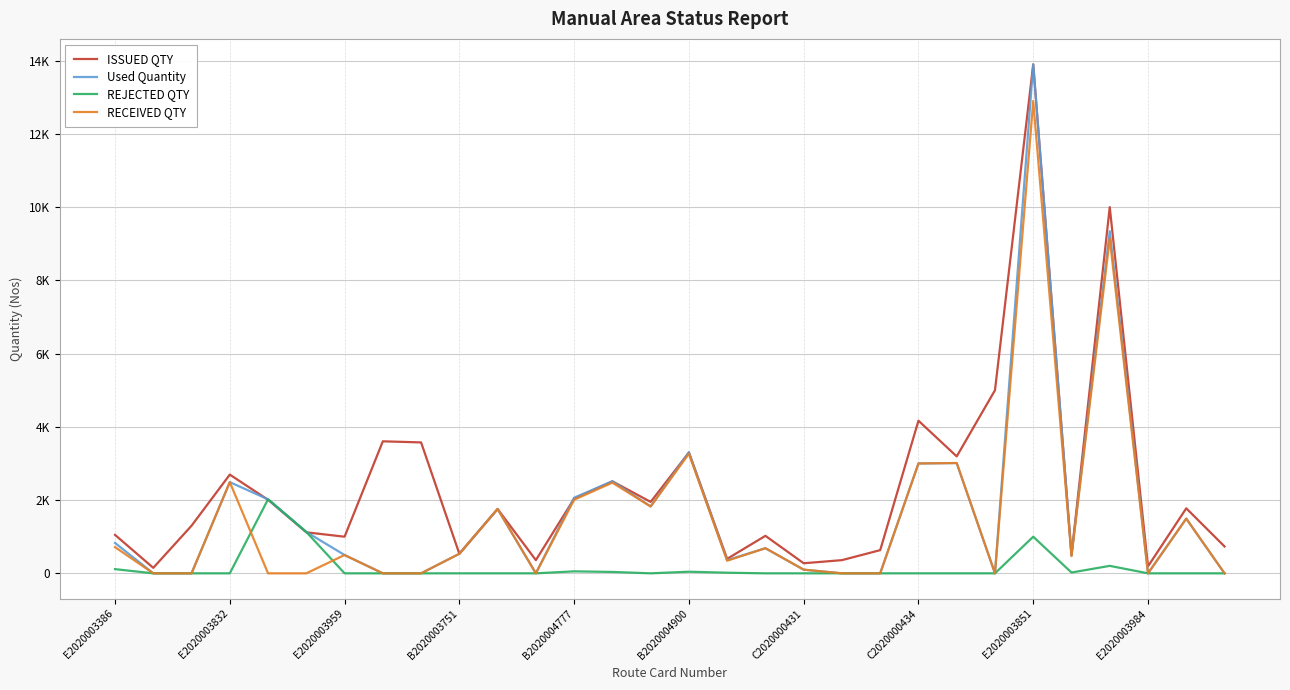

What is the value of the Used Quantity point at the 25th from the left?

13900